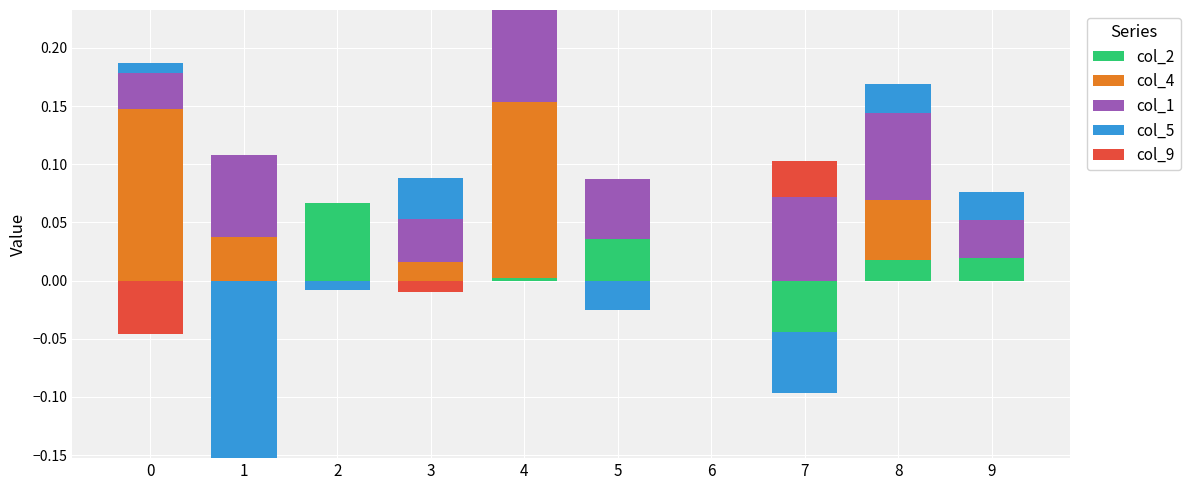

How many values in col_5 are above zero?

4